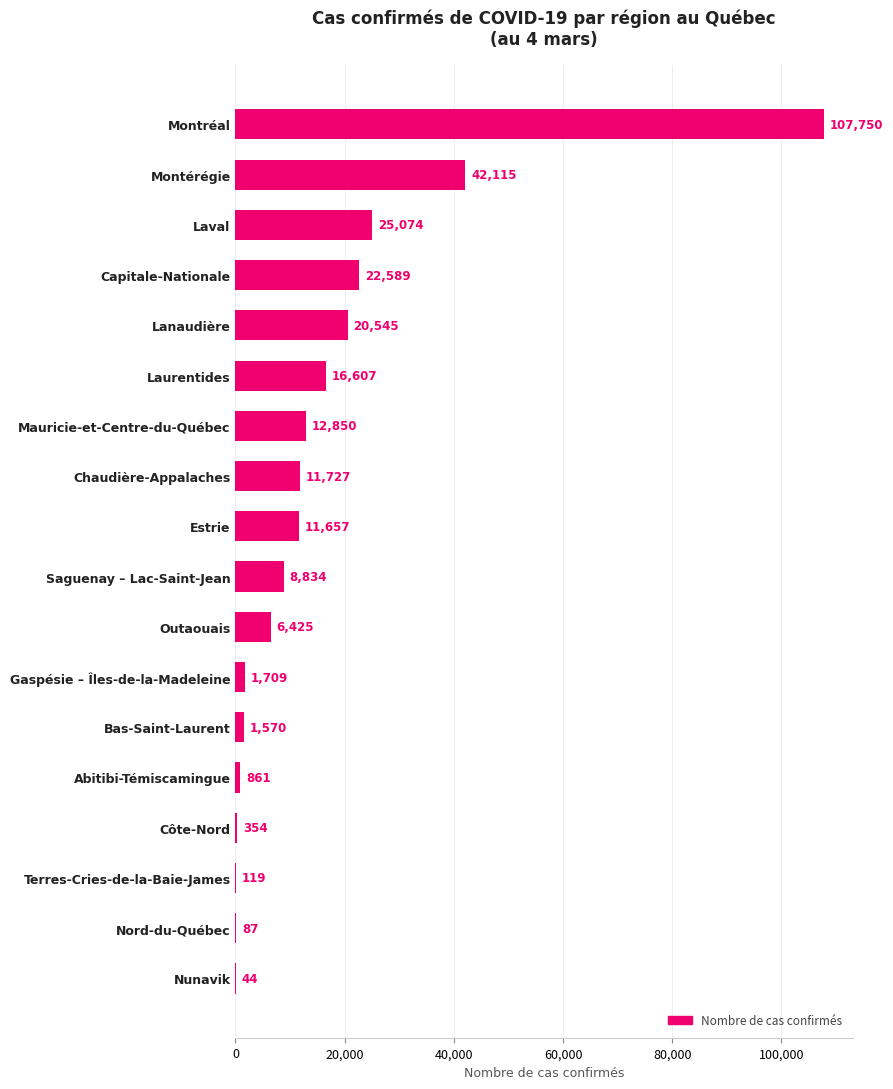

Are the bars horizontal?

Yes